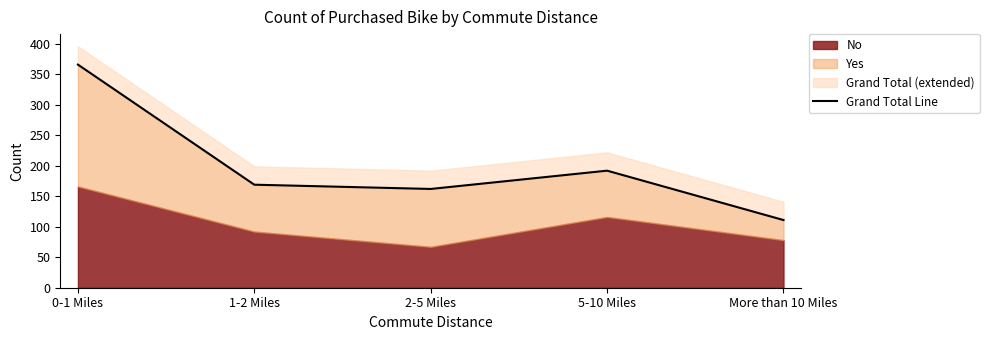

What is the change in value from 1-2 Miles to 2-5 Miles?

-7